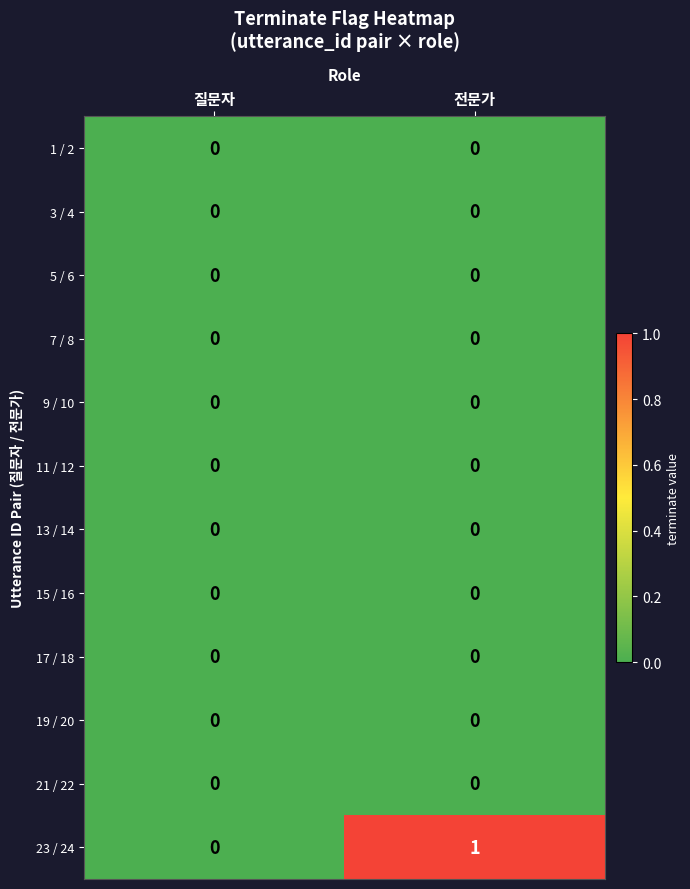

What is the total value across all series at 전문가?

1